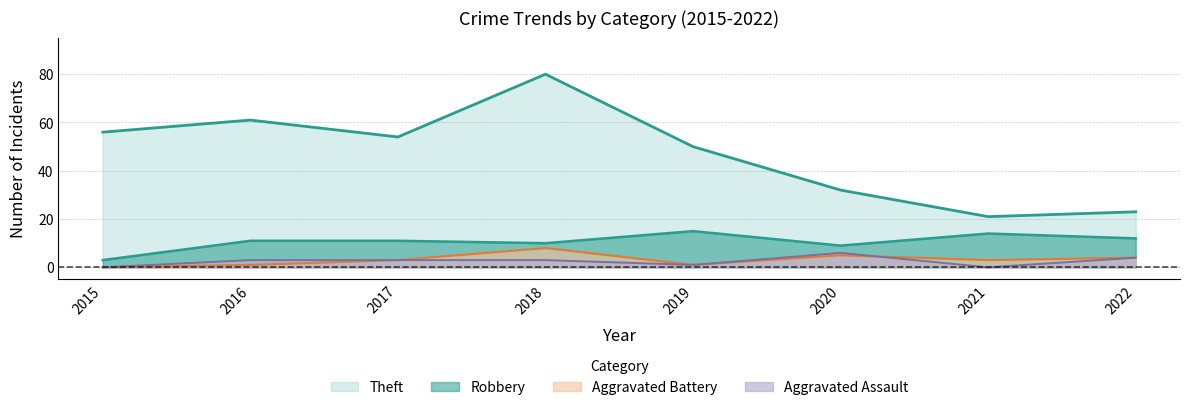

Where does the Robbery series first go above 11?

2019